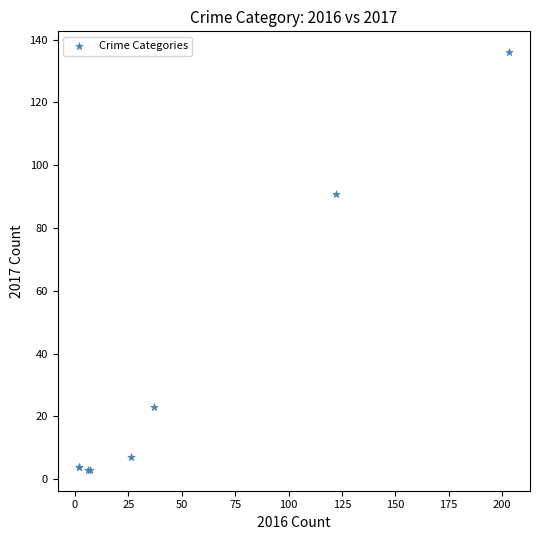

What Y value in the scatter plot is closest to 69?

91